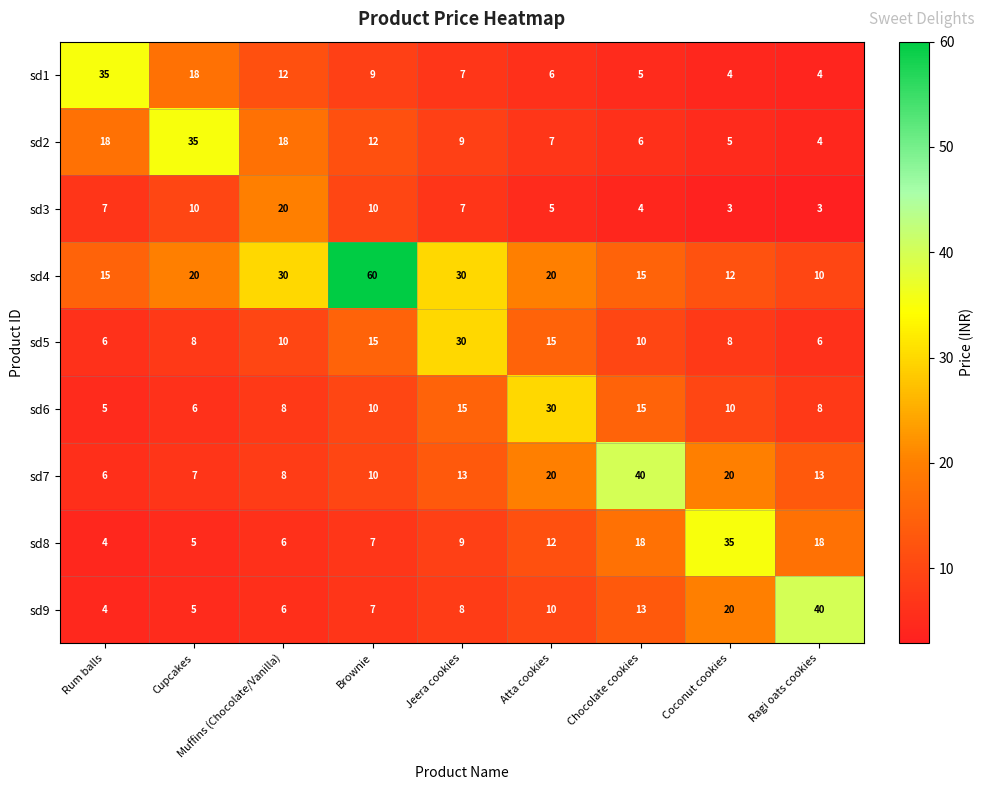

The sd3 series shows 3 at Ragi oats cookies. True or false?

True